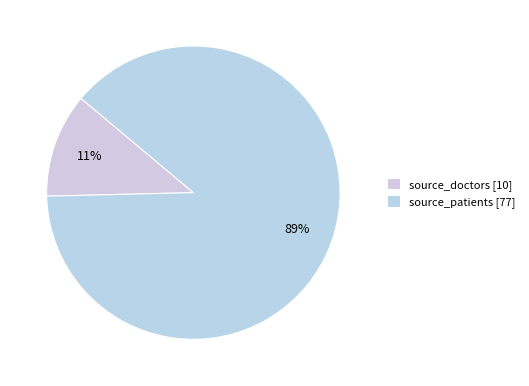

What percentage is the source_patients slice, to the nearest percent?

89%